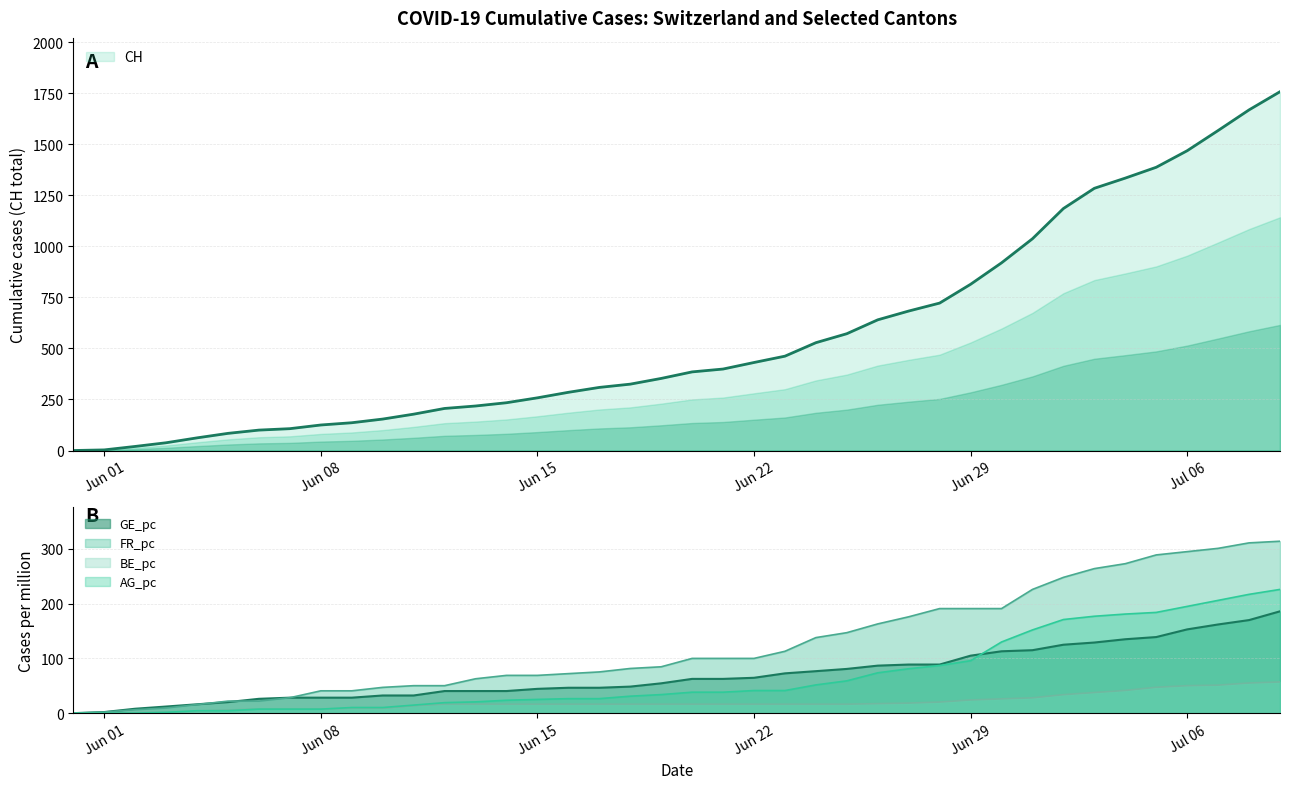

Does the chart have visible grid lines?

Yes